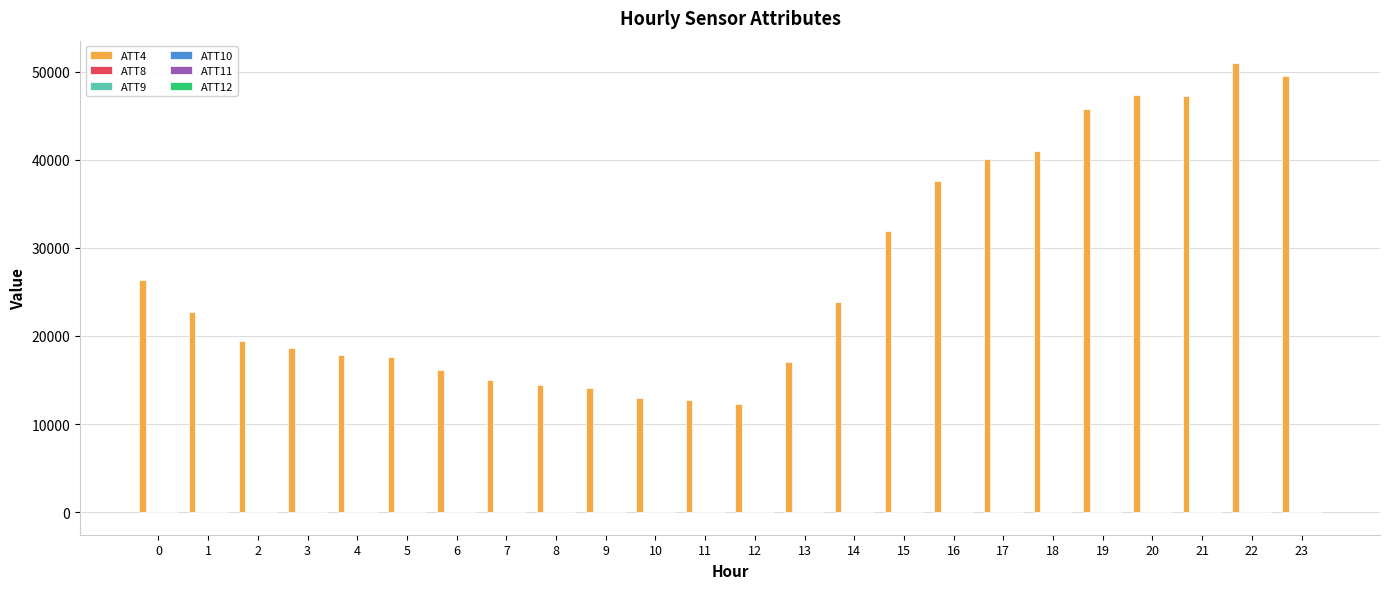

What is the greatest value displayed?

51000.0